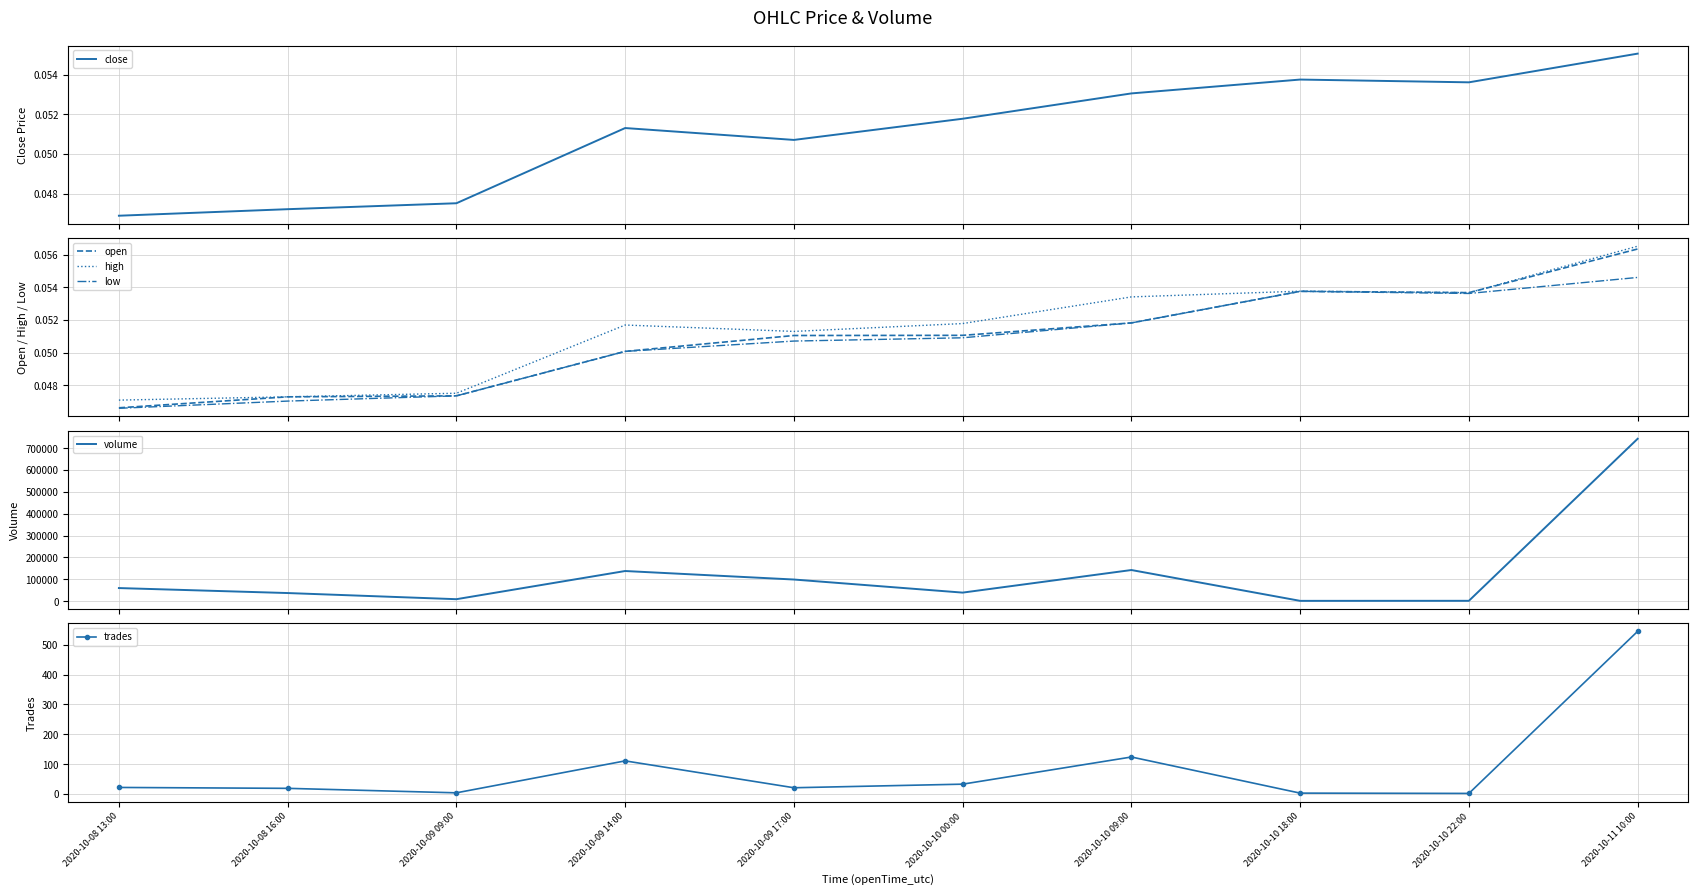

Which series has the largest total across all categories?

volume